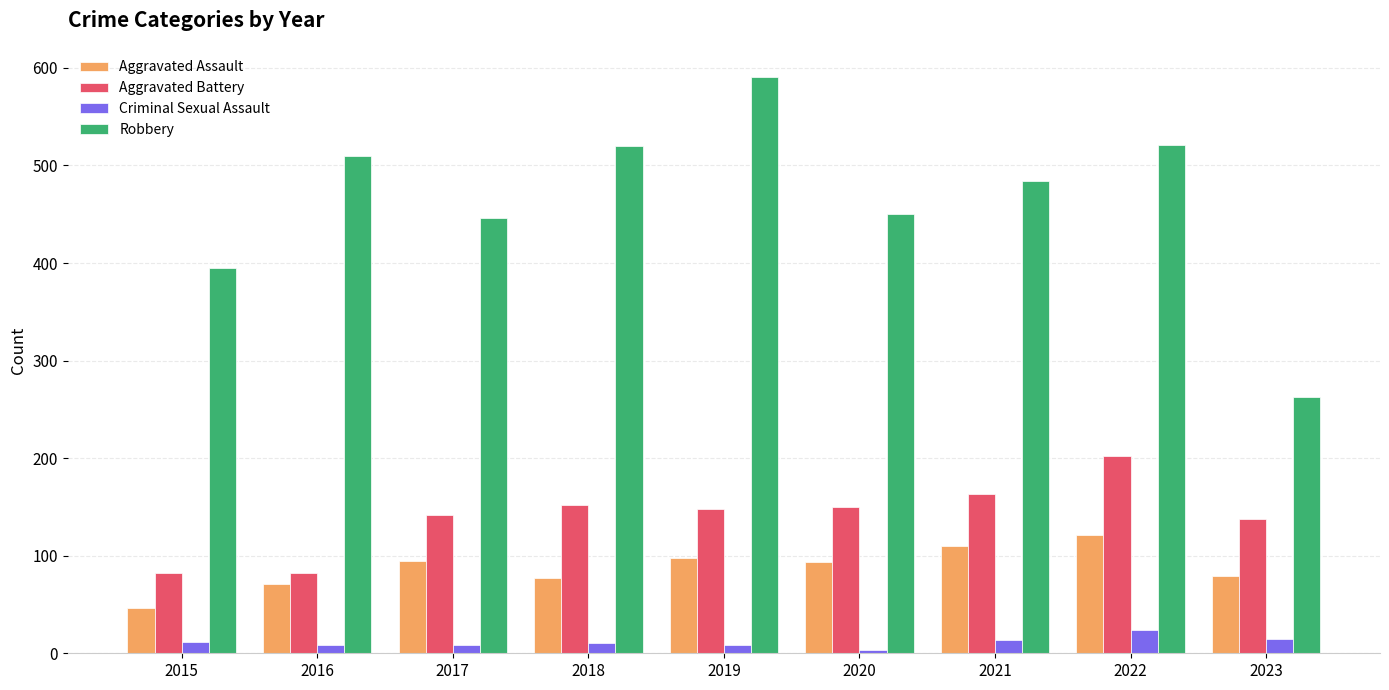

List the series in order of their peak value, lowest first.

Criminal Sexual Assault, Aggravated Assault, Aggravated Battery, Robbery